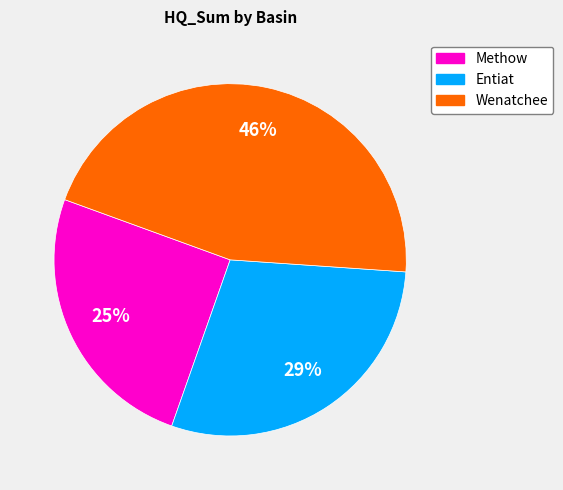

To the nearest percent, what is the average slice percentage?

33%